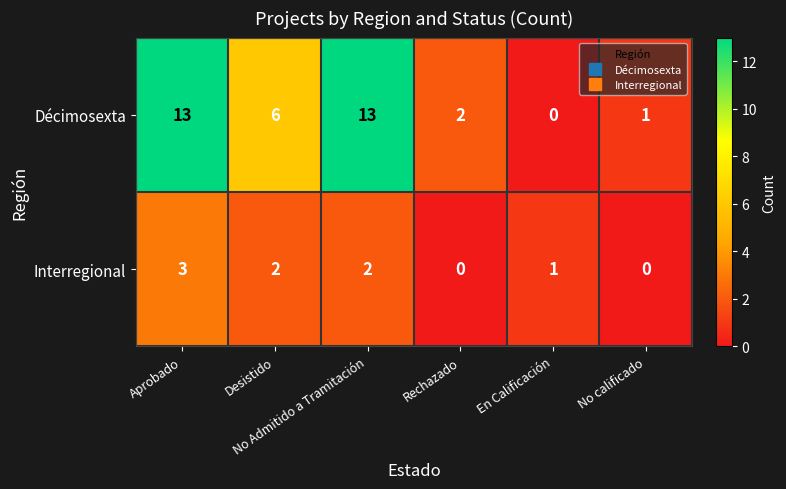

Count the Interregional values in the range 0 to 2.

5